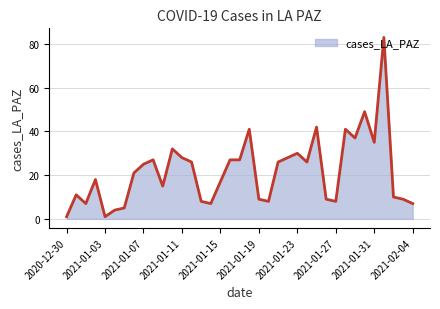

What is the greatest value displayed?

83